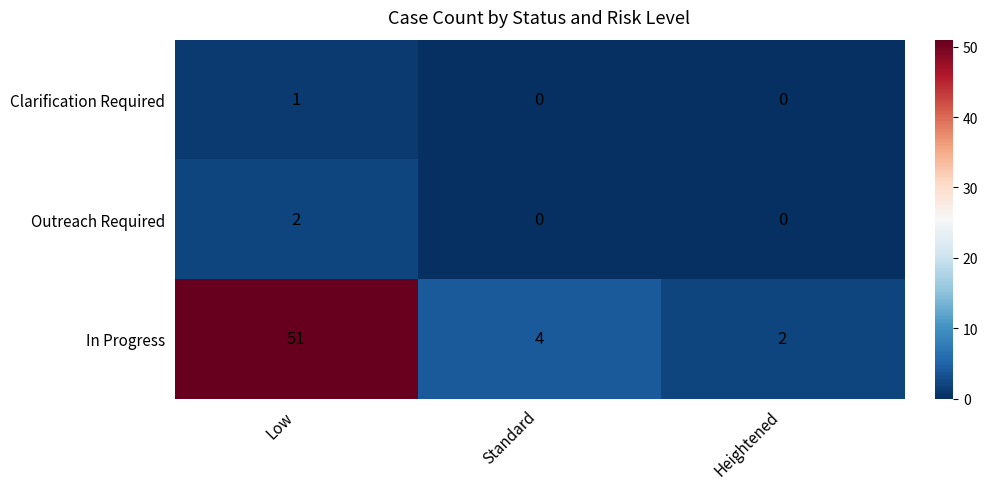

At how many categories does at least one series exceed 15?

1